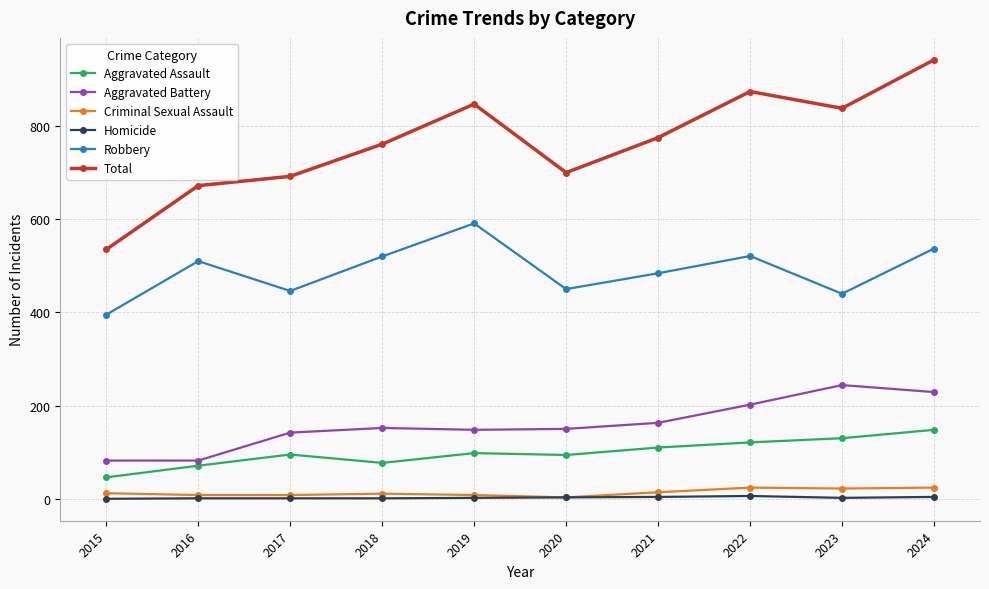

Is it true that Criminal Sexual Assault equals 24 at 2022?

True